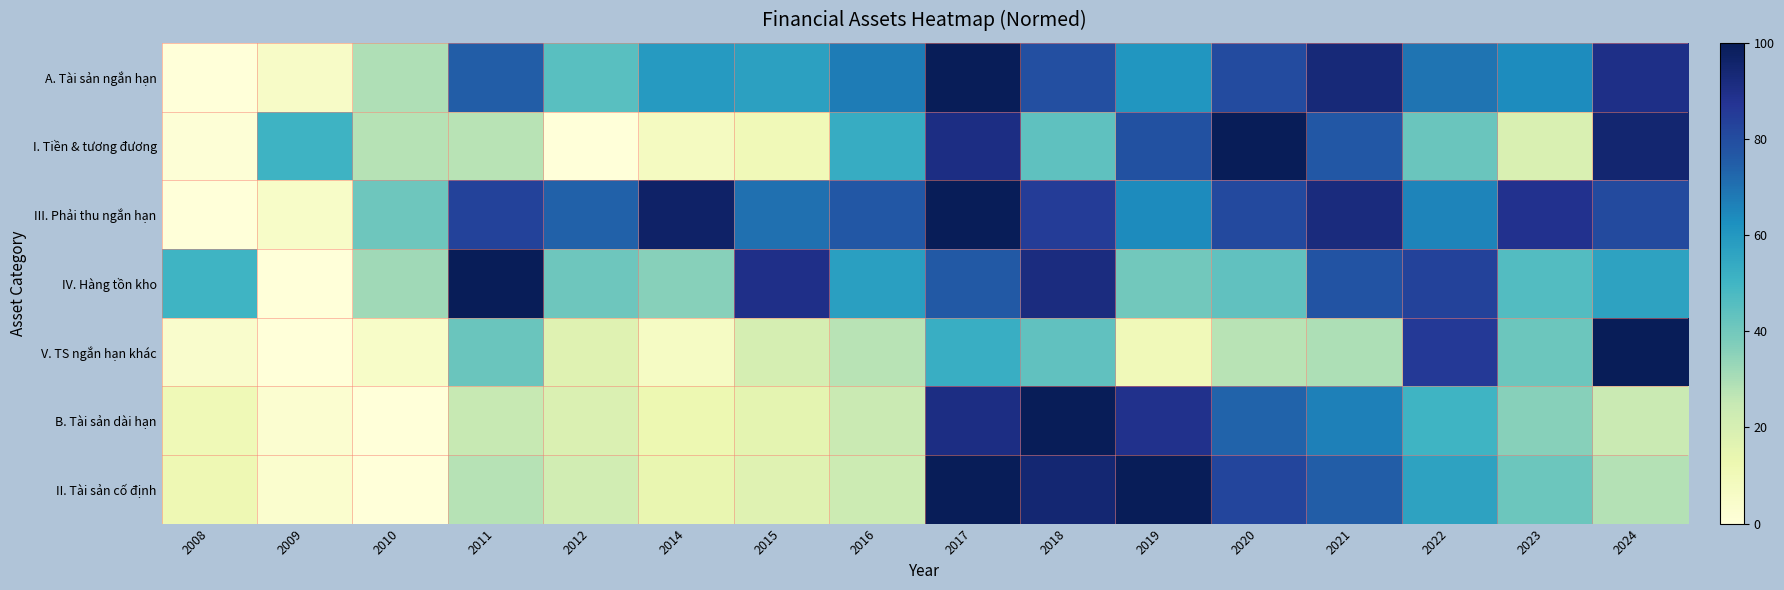

Which series has the largest range (max minus min)?

A. Tài sản ngắn hạn